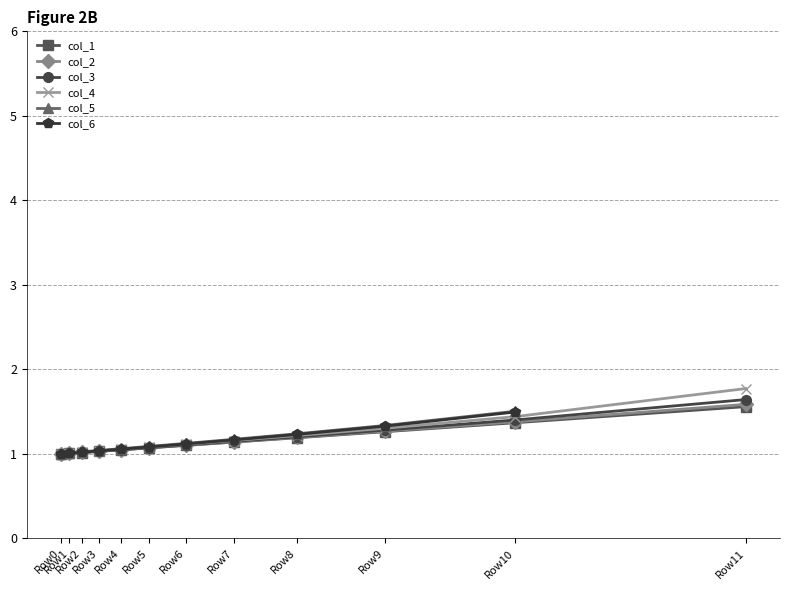

What is the minimum value for col_1?

1.0